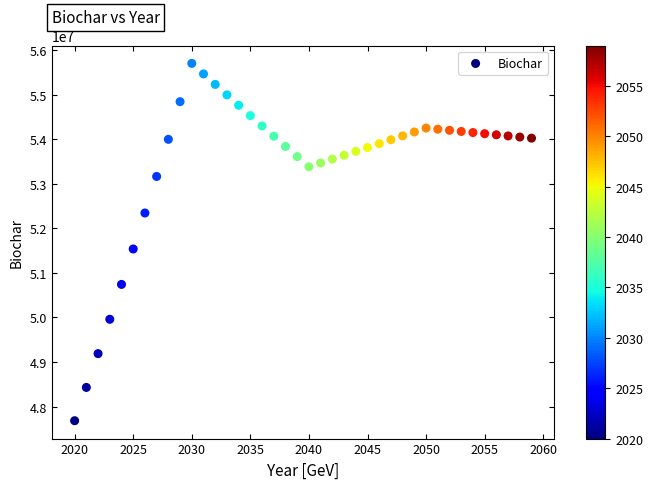

What Y value in the scatter plot is closest to 51691902?

51536398